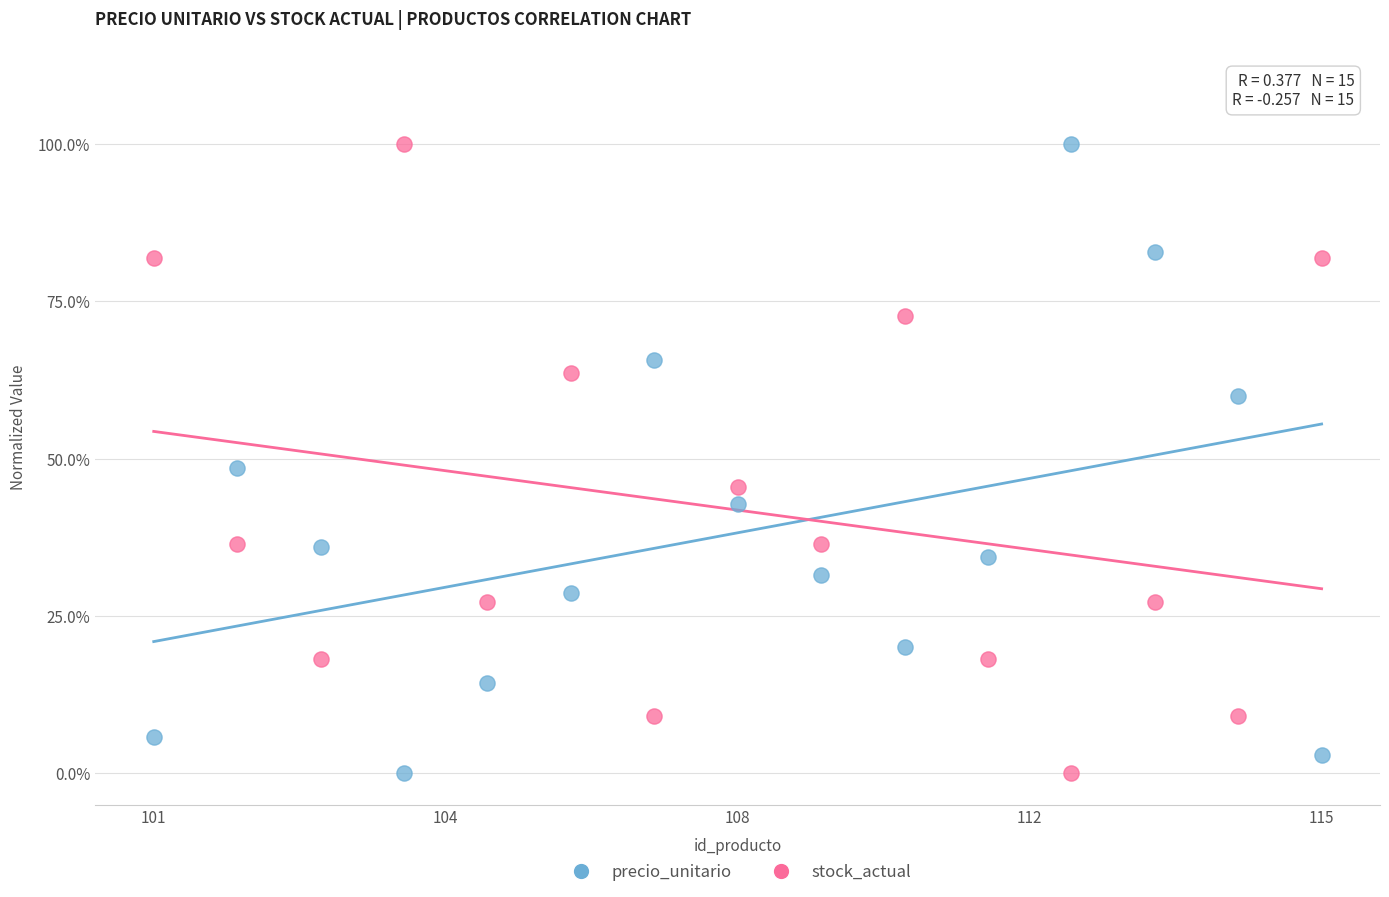

What are all the series names shown in the legend?

precio_unitario, stock_actual